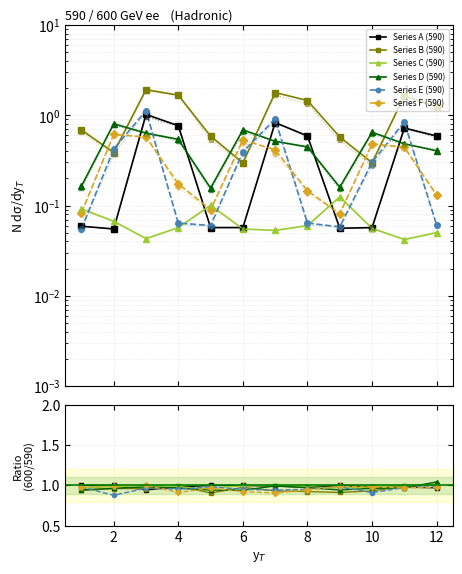

At which category is the sum across all series the highest?

3